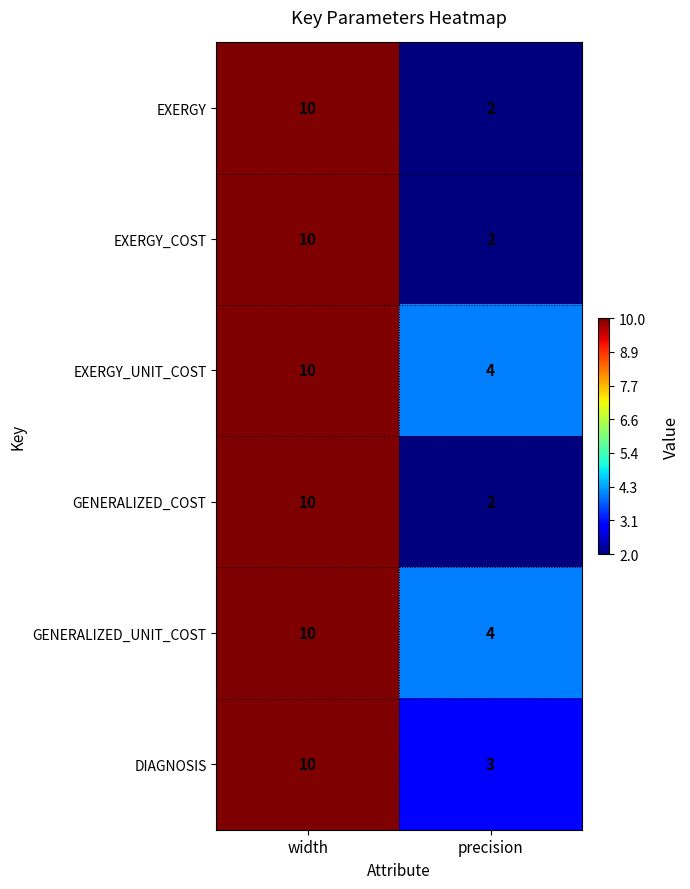

At how many categories does at least one series exceed 8?

1